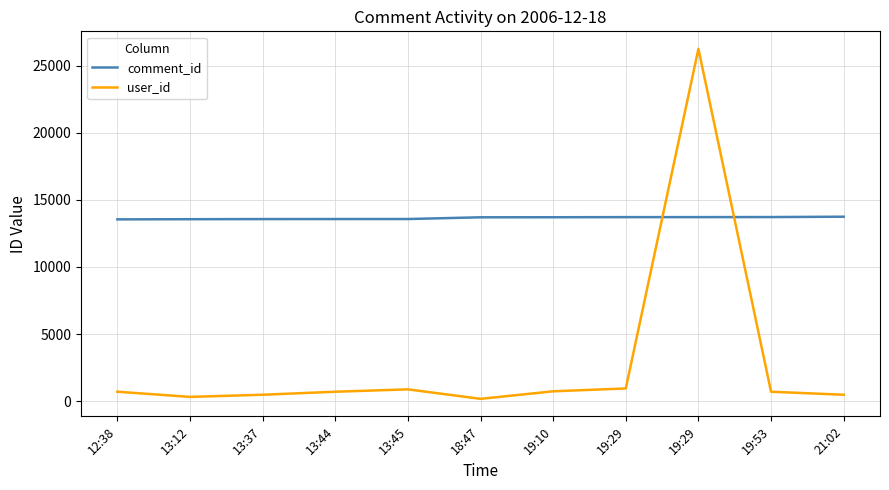

True or false: comment_id and user_id intersect in this chart.

True